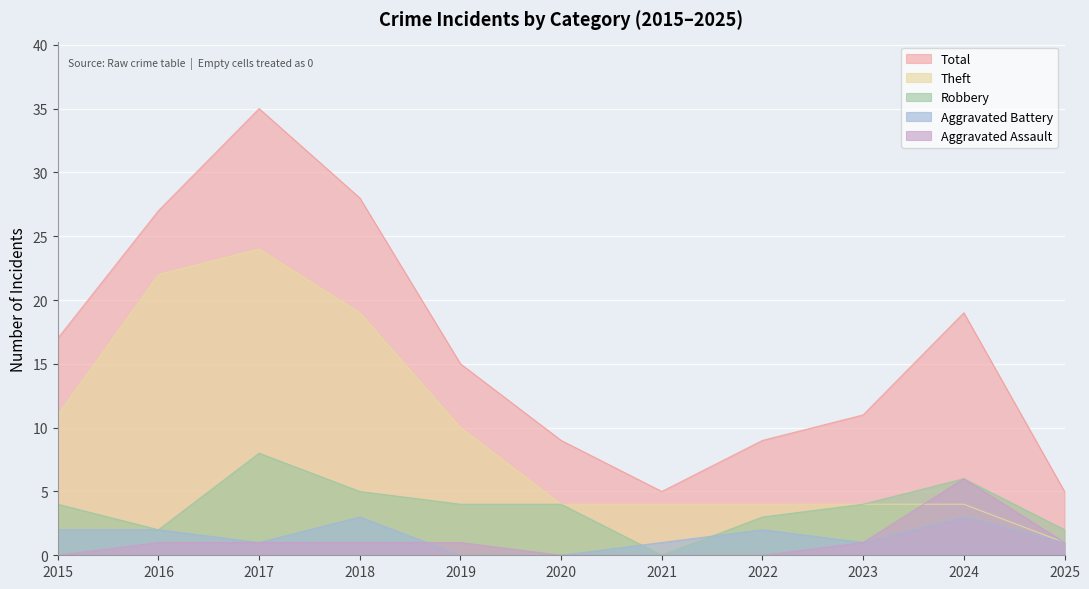

At how many categories does at least one series exceed 20?

3